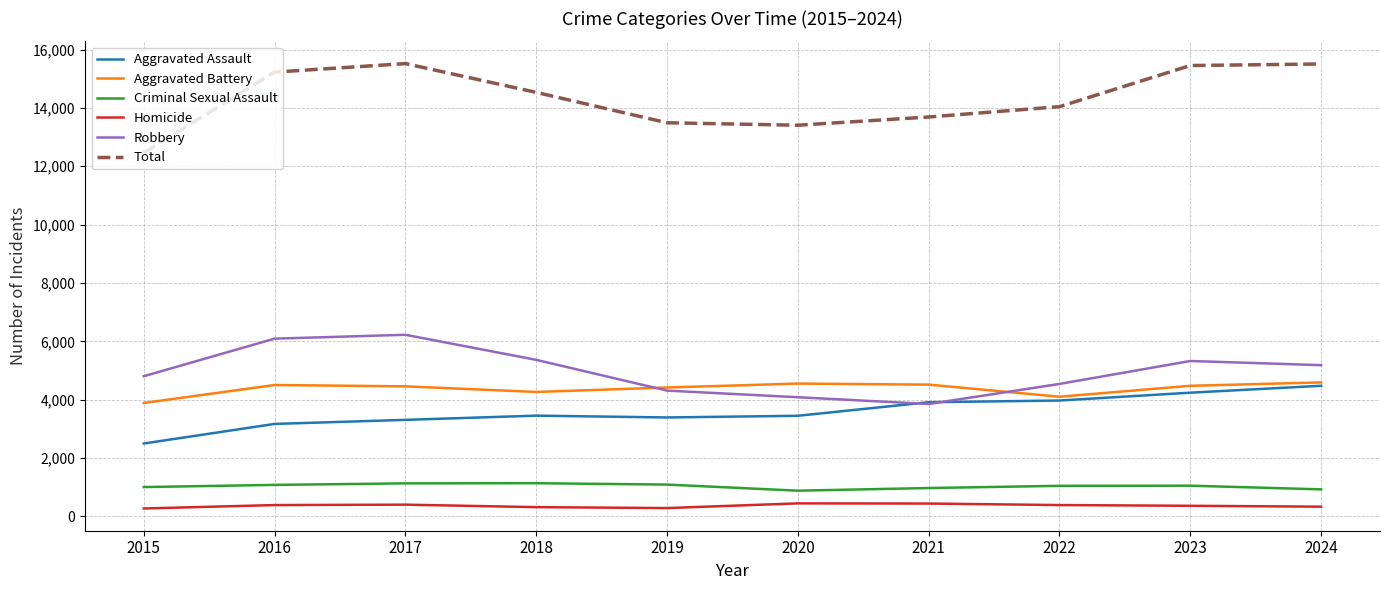

What is the maximum value shown in the chart?

15518